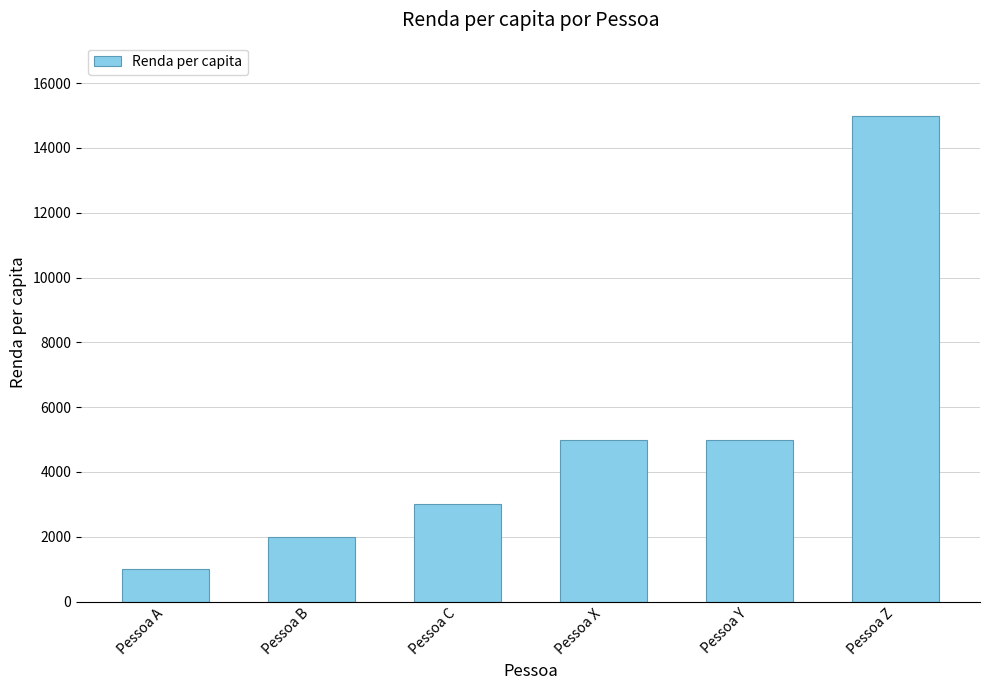

What is the value of the 6th bar from the left?

15000